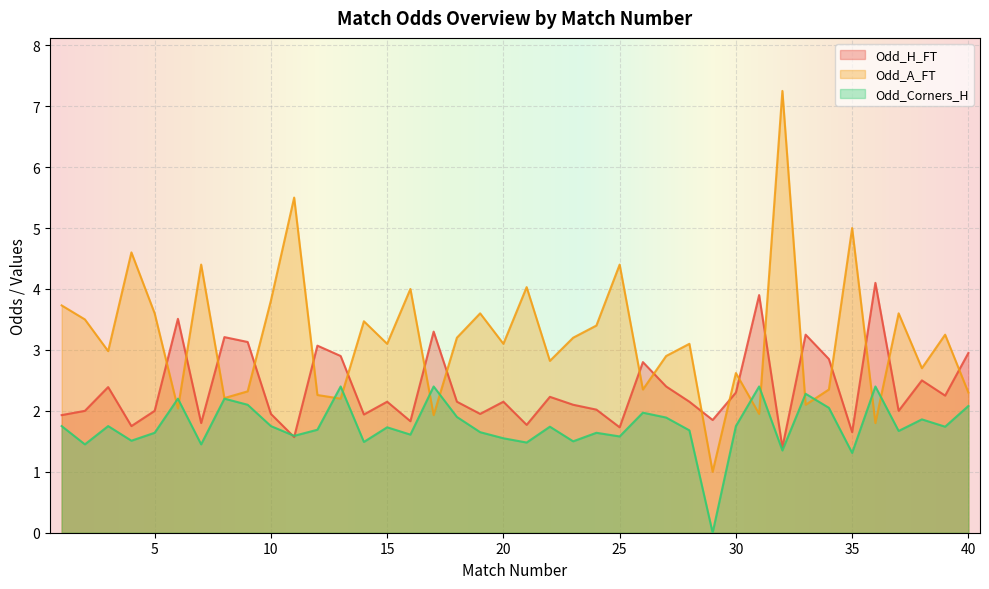

What is the difference between the Odd_H_FT values at 8 and 28?

1.1